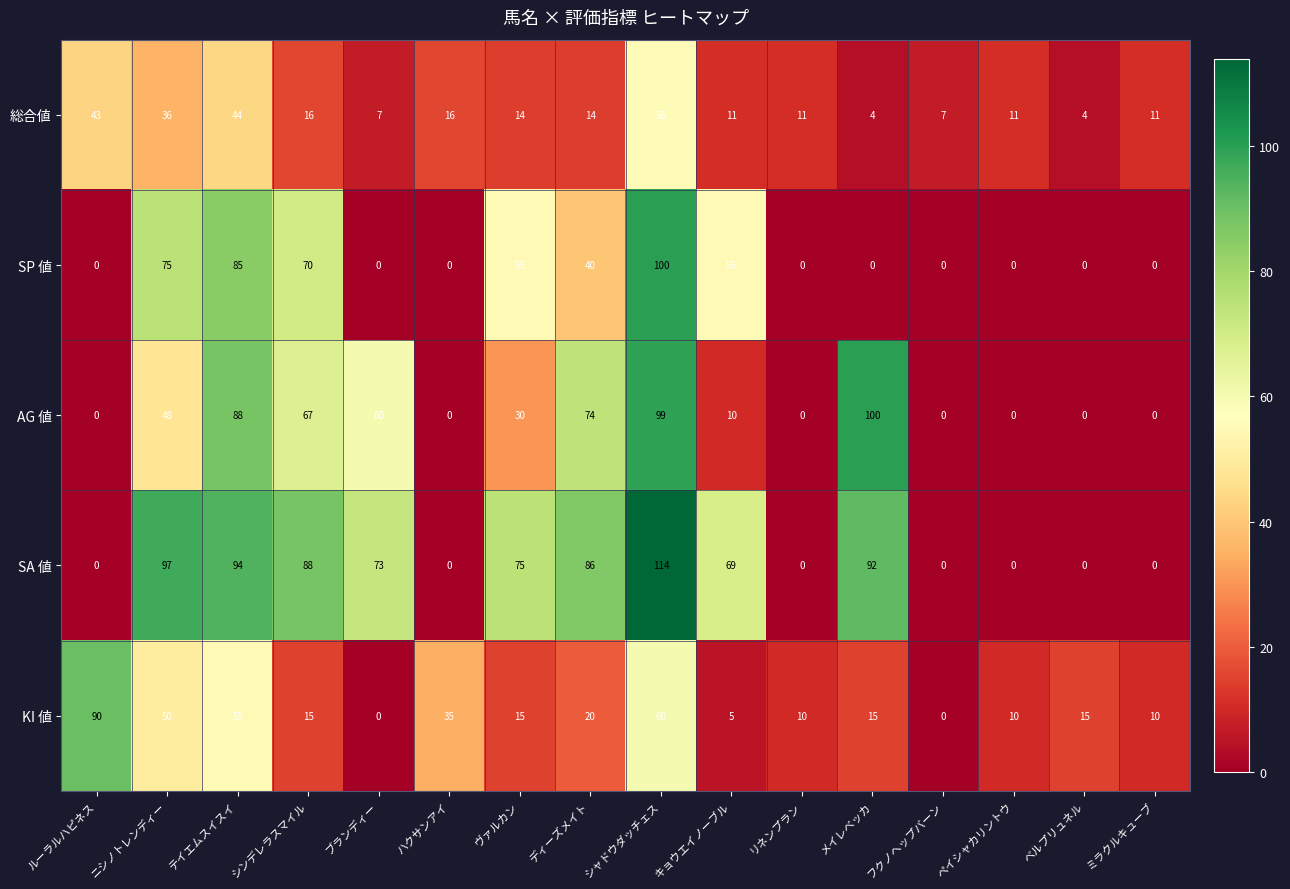

What is the highest value of the 総合値 series?

56